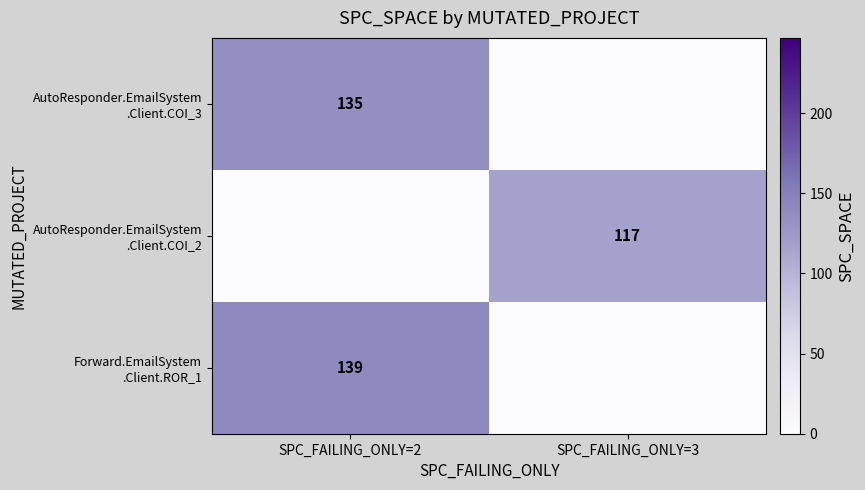

Count the AutoResponder.EmailSystem .Client.COI_2 values in the range 0 to 117.

2